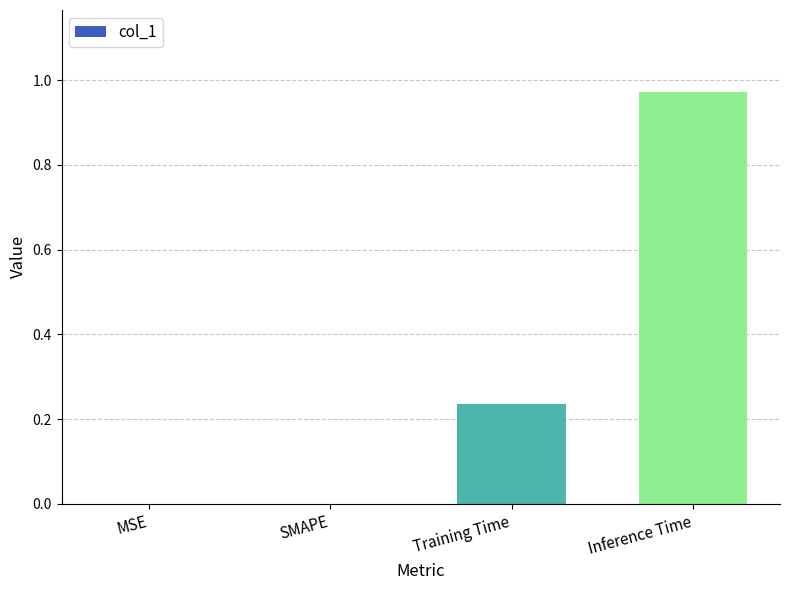

What is the sum of all values?

1.2